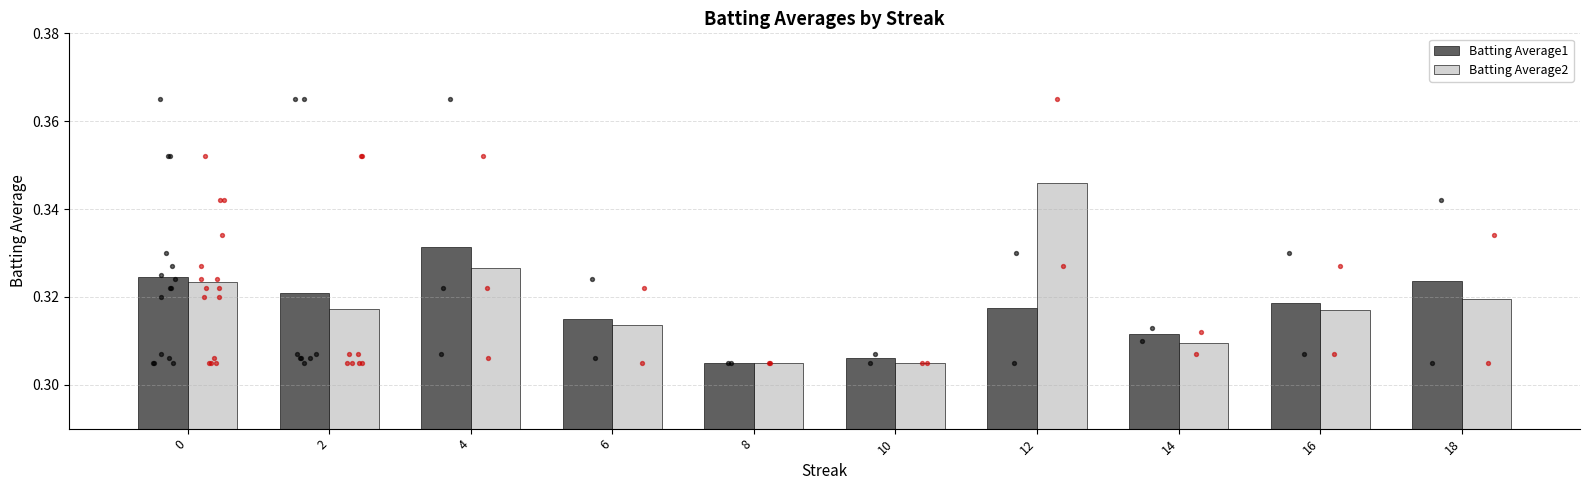

Which series has the largest Y range (max minus min)?

Batting Average2